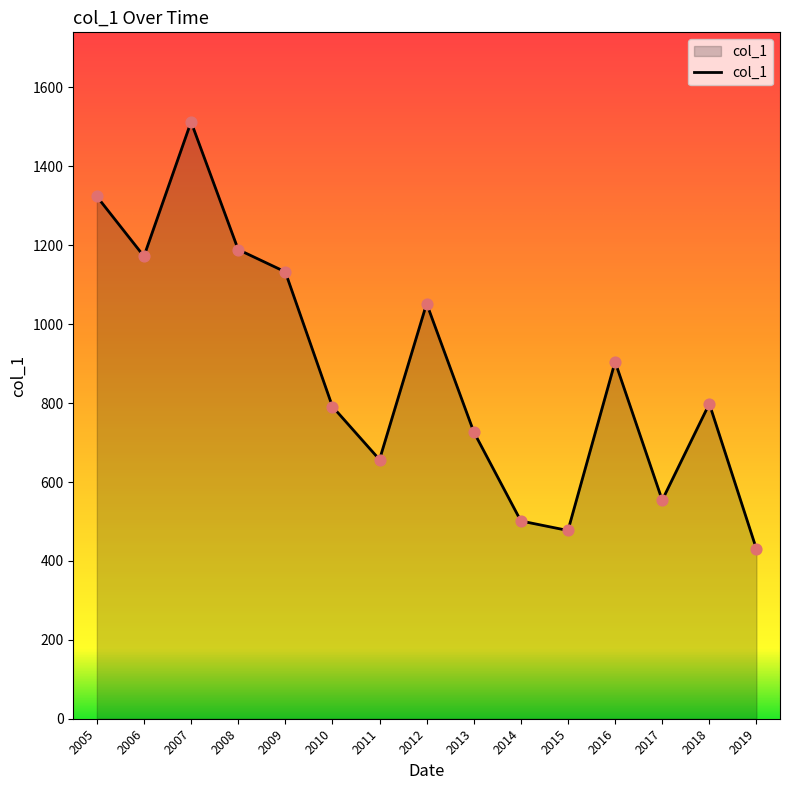

Approximately how many times larger is the value at 2012 compared to 2009?

0.9